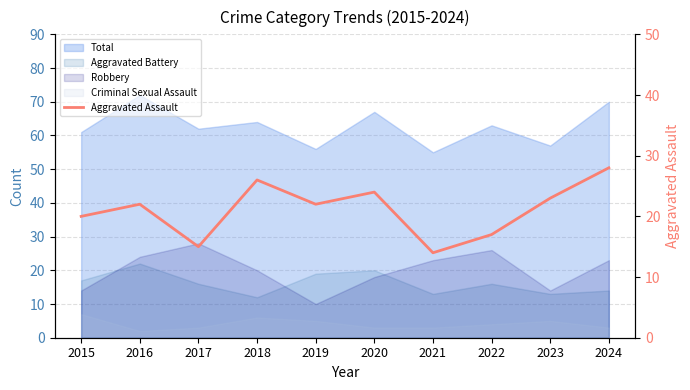

Between 2021 and 2022, which is larger?

2022